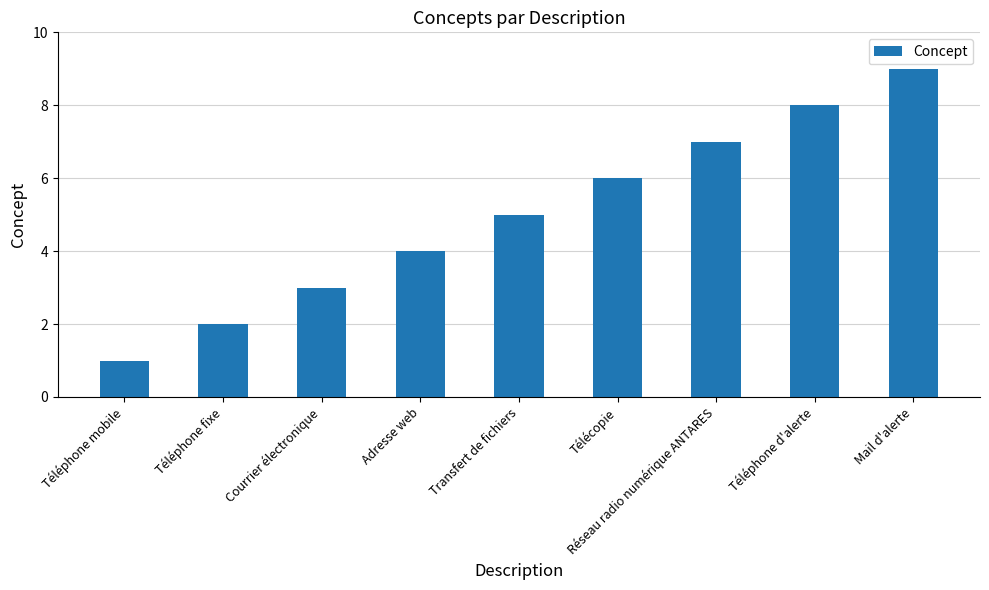

Which label corresponds to the largest value in the chart?

Mail d'alerte